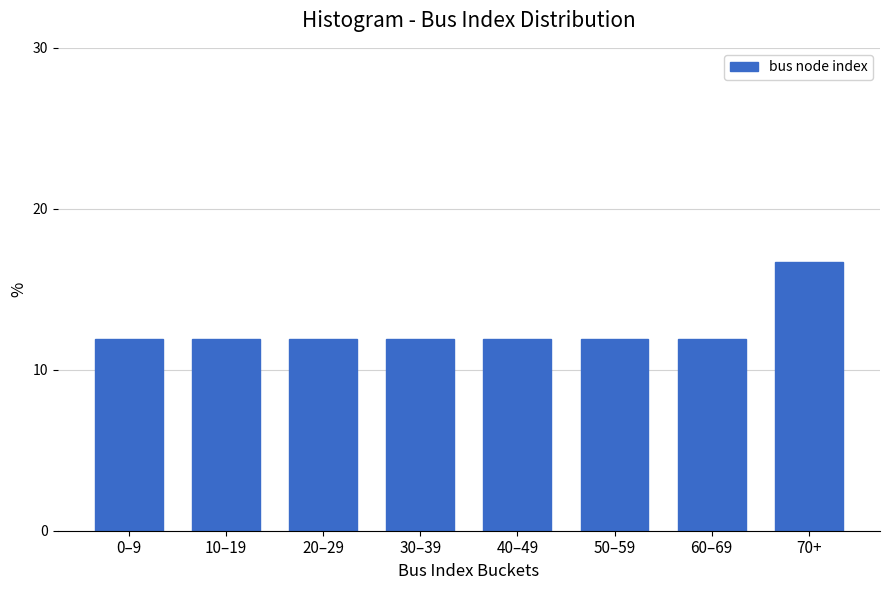

Reading right to left, list all the values displayed in this chart.

70+=16.7	60–69=11.9	50–59=11.9	40–49=11.9	30–39=11.9	20–29=11.9	10–19=11.9	0–9=11.9